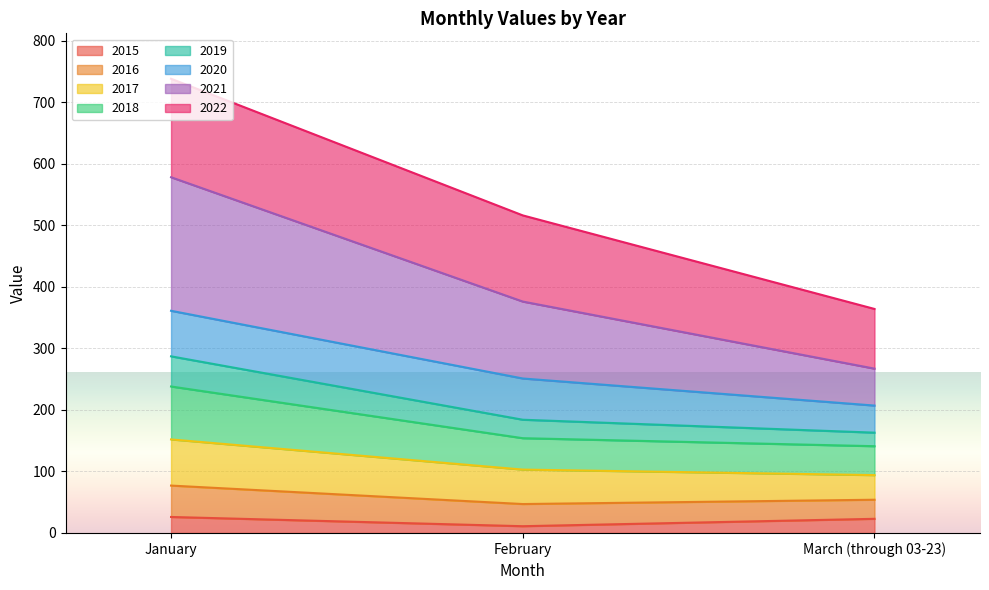

At which category is the sum across all series the highest?

January